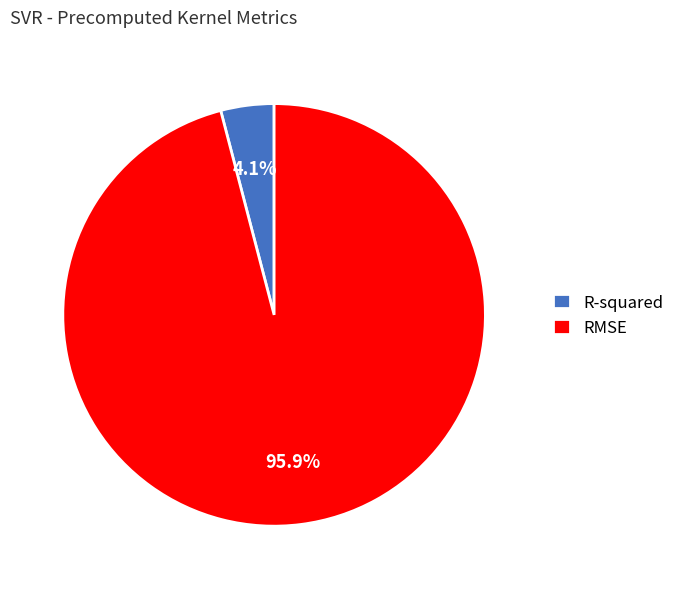

Is the sum of RMSE and R-squared greater than half?

Yes